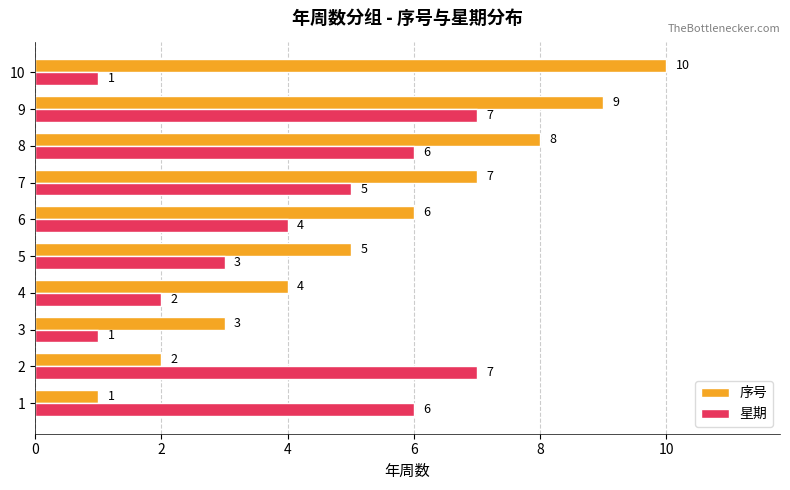

How many distinct data groups are displayed?

2